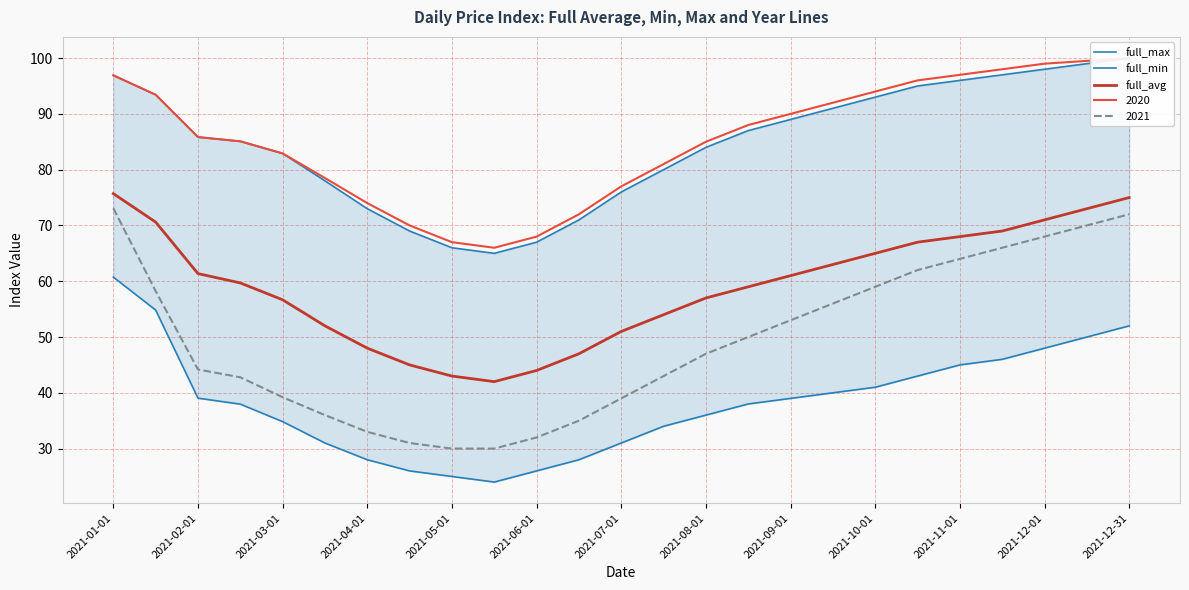

What is the minimum value for full_min?

24.0